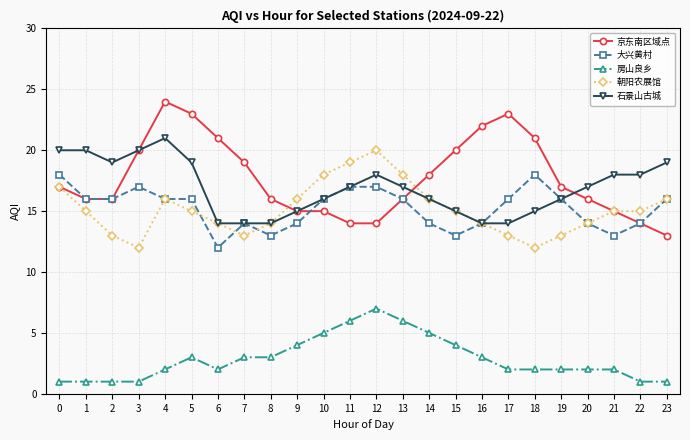

How many data points does each series have?

24